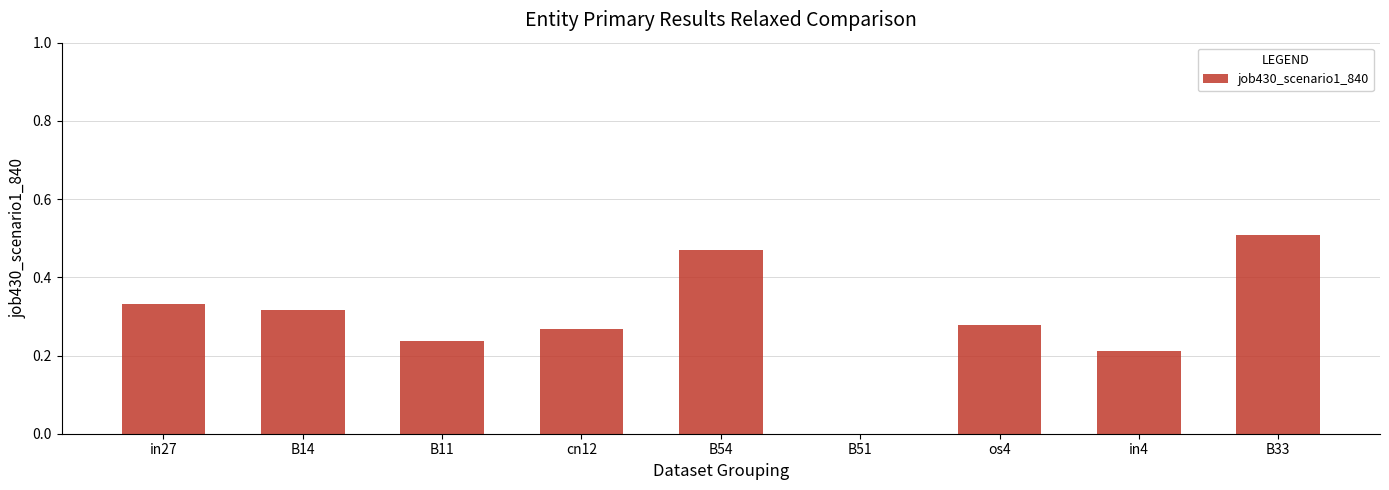

Is it true that the value at os4 is 0.5?

False